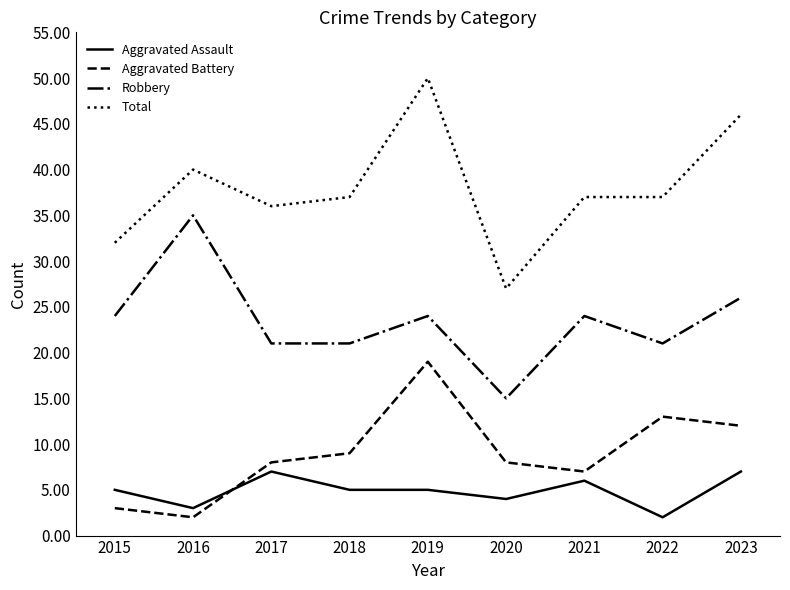

Between 2015 and 2019, which series saw the biggest shift?

Total